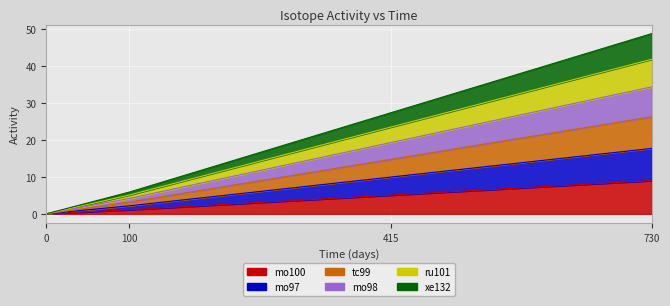

What are all the series names shown in the legend?

mo100, mo97, tc99, mo98, ru101, xe132